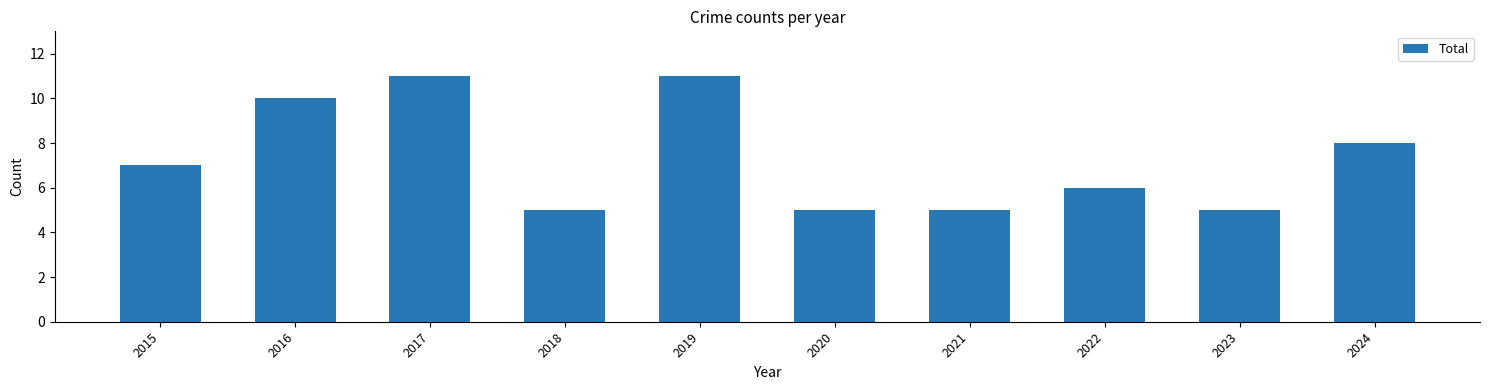

What is the minimum value shown in the chart?

5